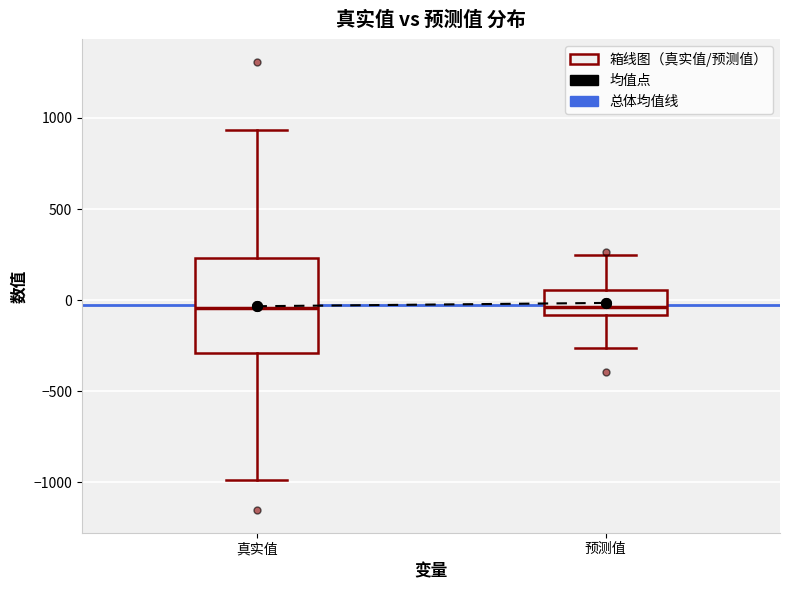

Where does the lower whisker of the box for 预测值 end on the y-axis? The values are not printed on the chart, so give them approximately, as read against the axis.

-250